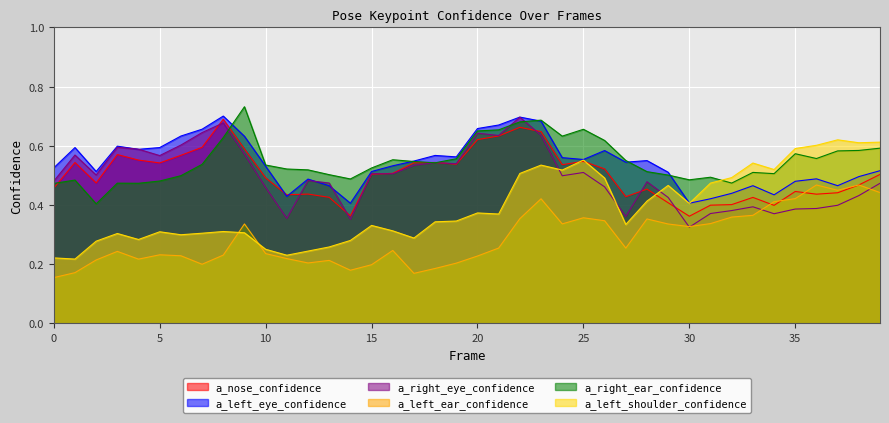

At which category is the sum across all series the highest?

23